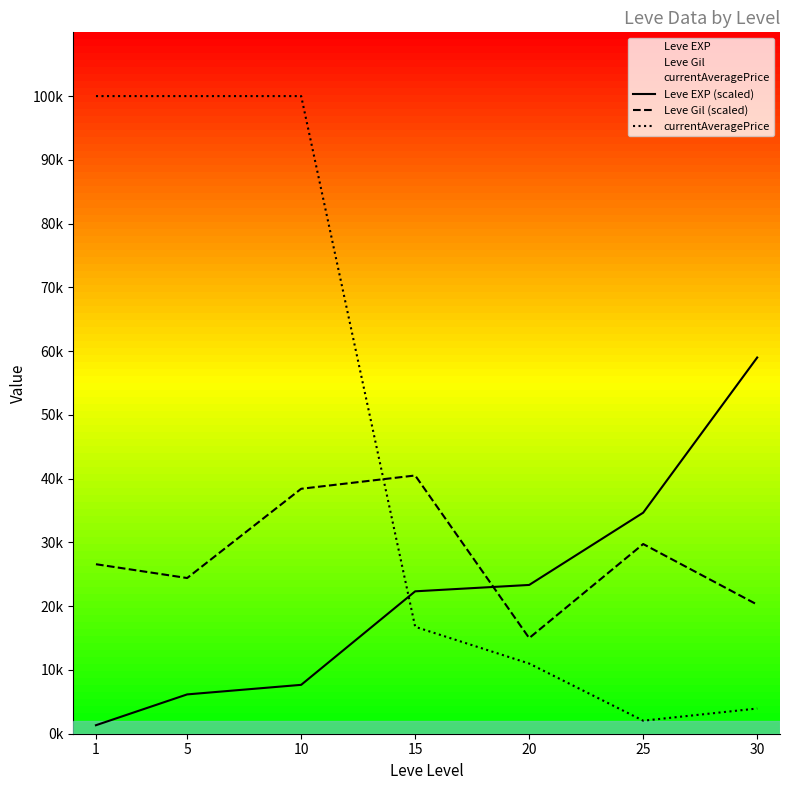

Rank the series by their average value, from lowest to highest.

Leve EXP (scaled), Leve Gil (scaled), currentAveragePrice